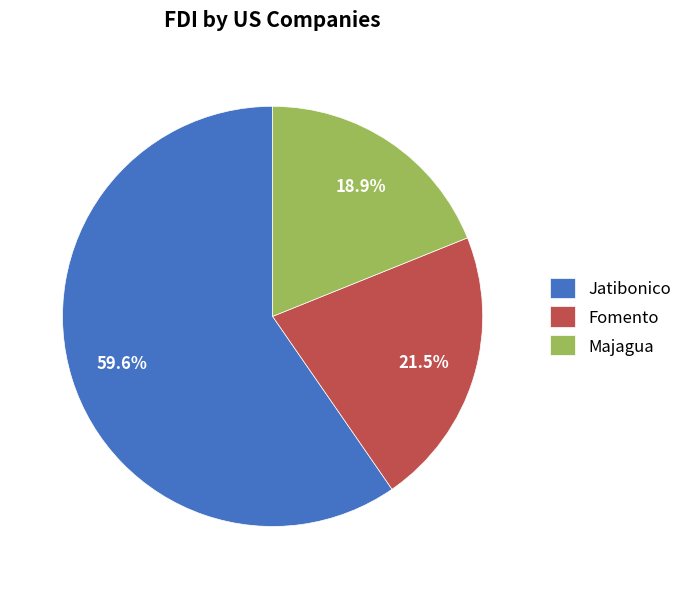

Do Majagua and Jatibonico together represent more than half of the pie?

Yes